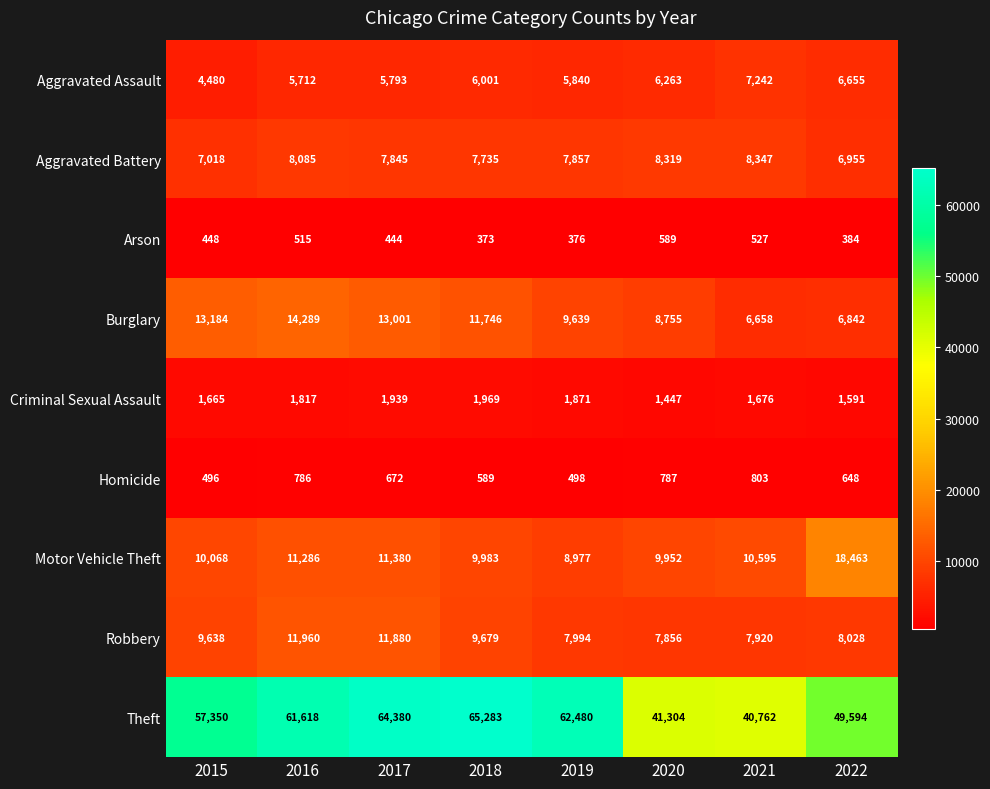

Which series changed the most between 2017 and 2022?

Theft